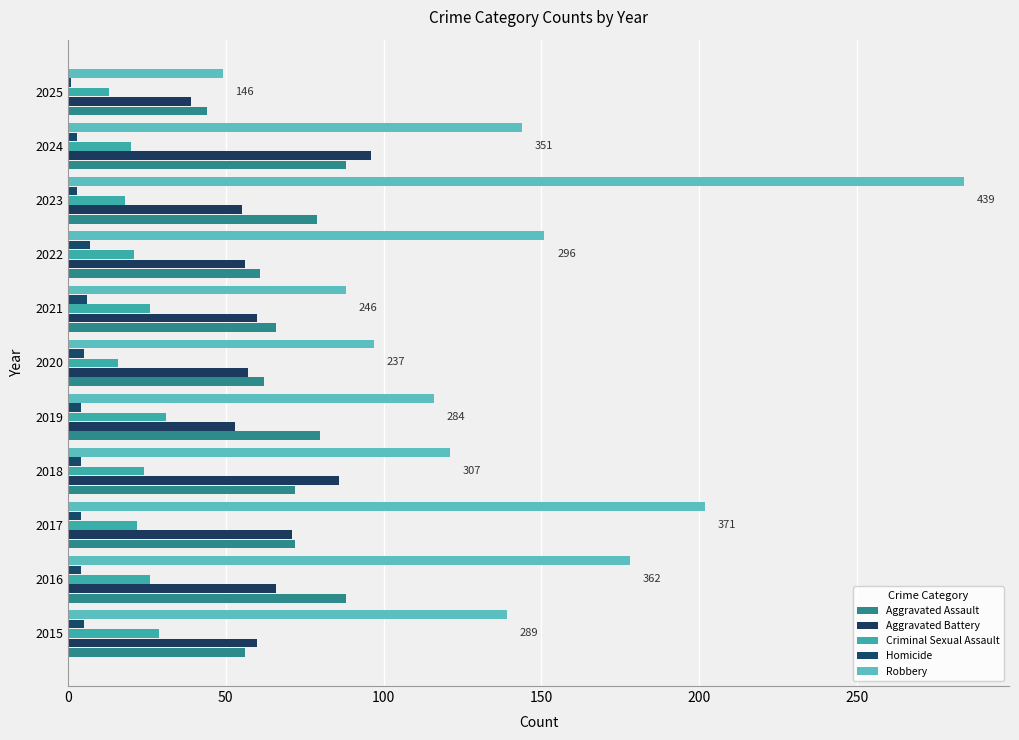

Which series has the largest range (max minus min)?

Robbery